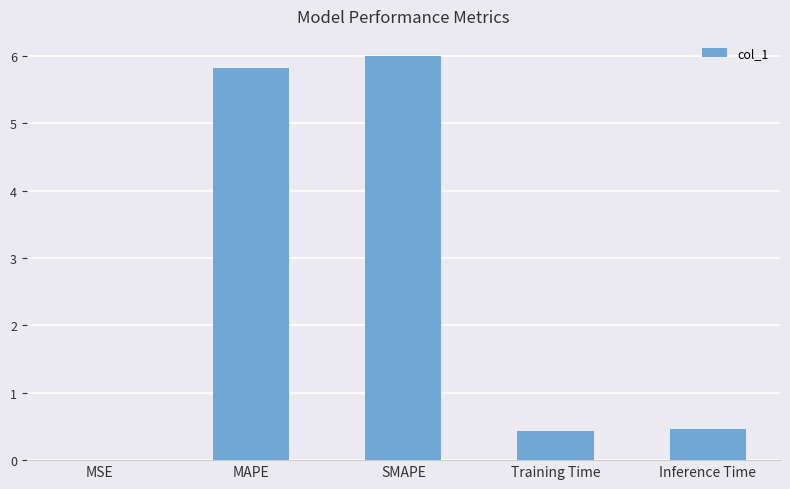

What is the average value?

2.5